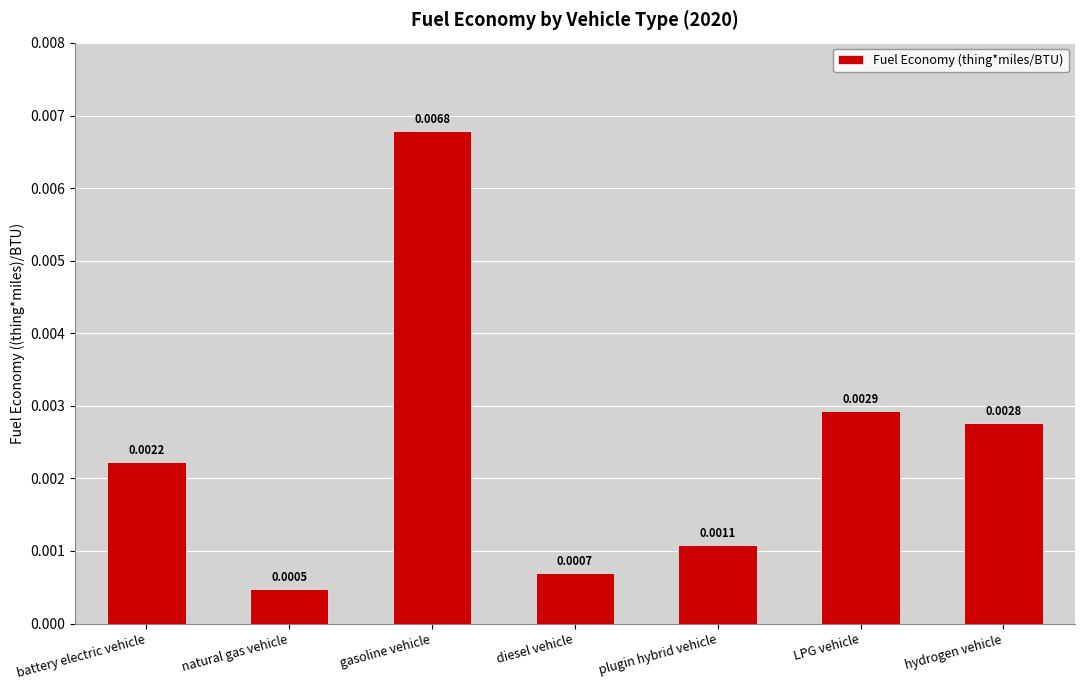

How many bars are there in total?

7